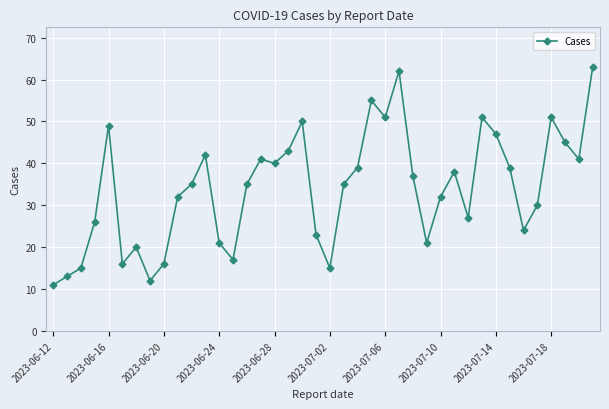

What is the smallest value displayed?

11